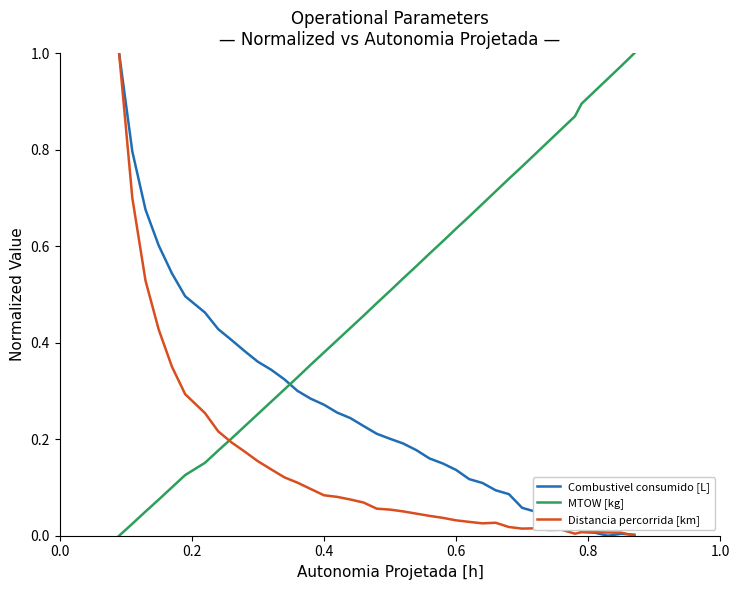

Which series has the largest total across all categories?

MTOW [kg]